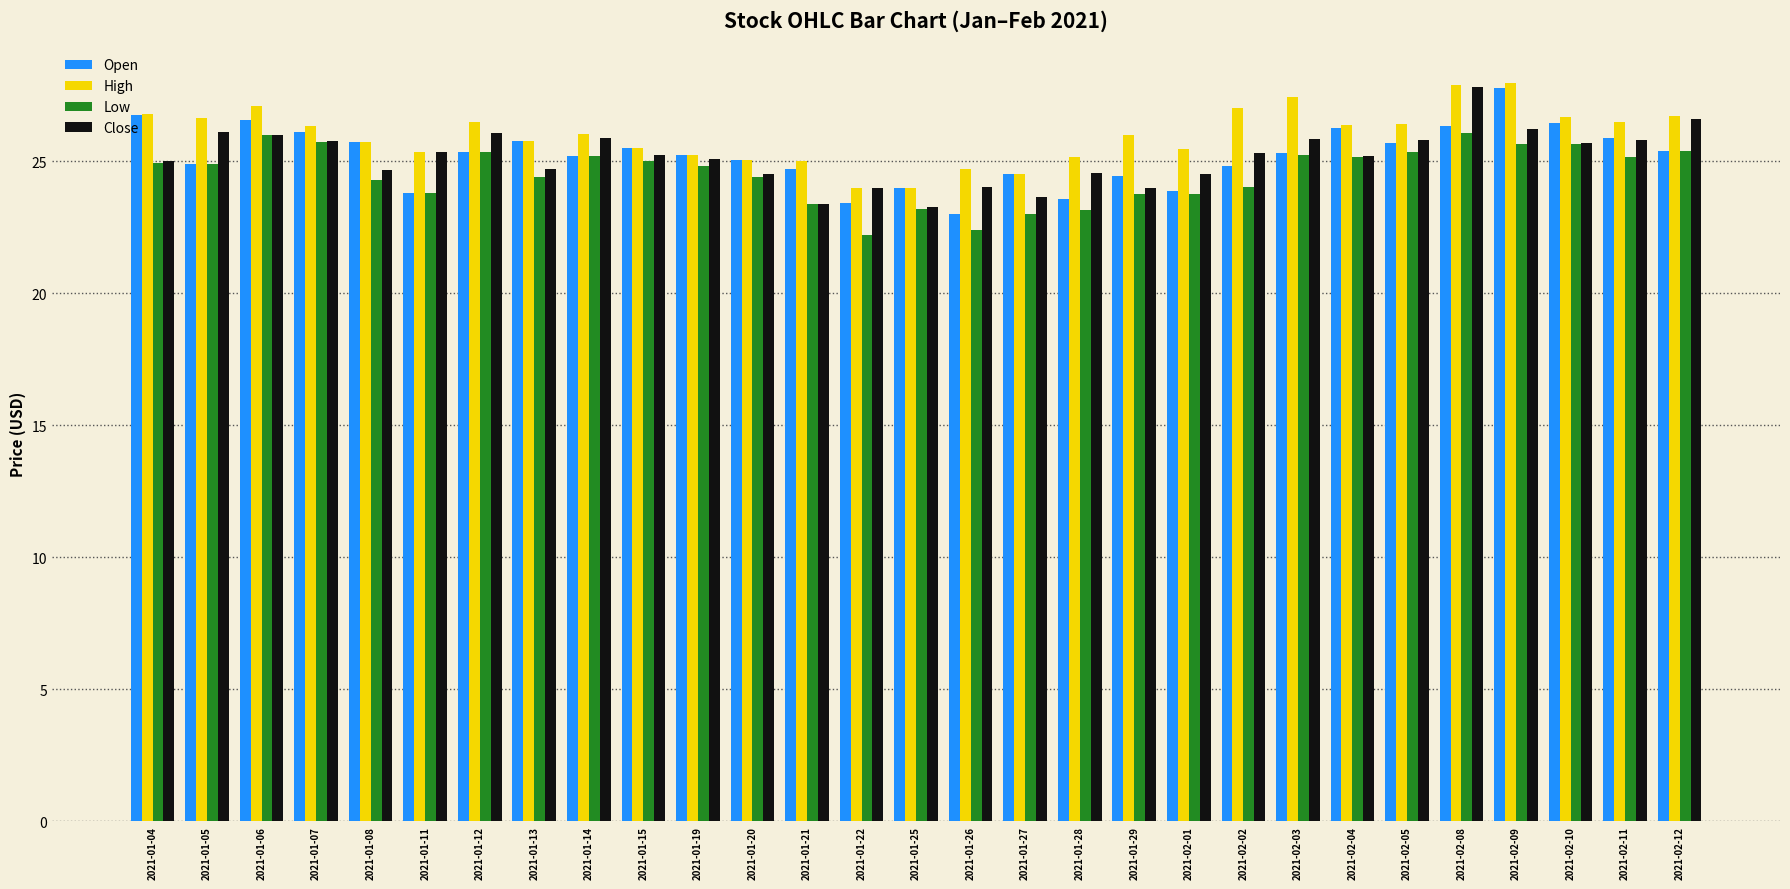

What is the difference between the second highest and minimum values in the Open series?

3.7